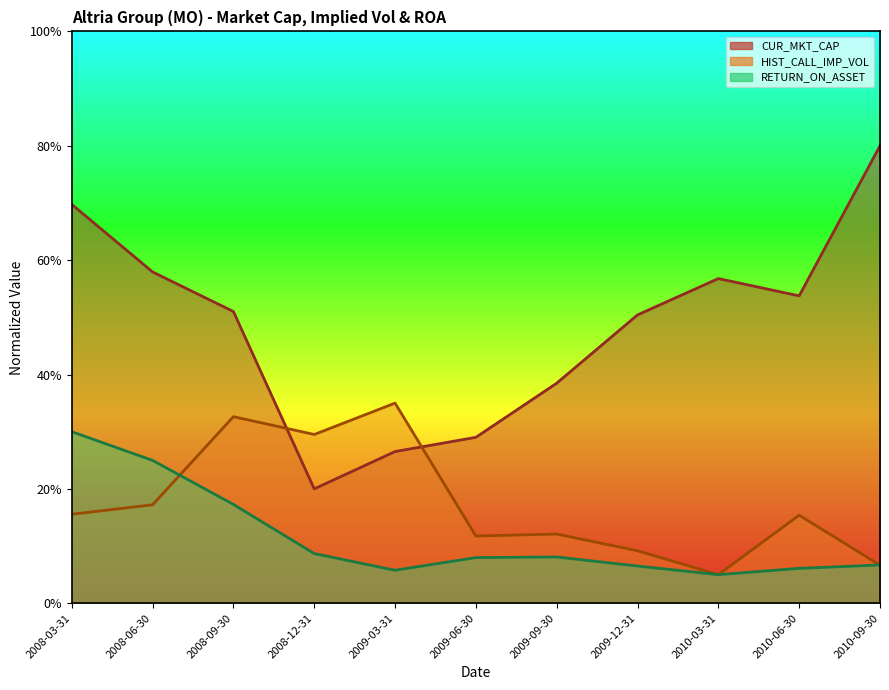

Reading left to right, list all the values displayed in this chart.

CUR_MKT_CAP: 2008-03-31=69.7	2008-06-30=57.9	2008-09-30=51.0	2008-12-31=20.0	2009-03-31=26.5	2009-06-30=29.0	2009-09-30=38.5	2009-12-31=50.4	2010-03-31=56.8	2010-06-30=53.8	2010-09-30=80.0
HIST_CALL_IMP_VOL: 2008-03-31=15.6	2008-06-30=17.2	2008-09-30=32.6	2008-12-31=29.5	2009-03-31=35.0	2009-06-30=11.8	2009-09-30=12.1	2009-12-31=9.2	2010-03-31=5.0	2010-06-30=15.4	2010-09-30=6.7
RETURN_ON_ASSET: 2008-03-31=30.0	2008-06-30=25.0	2008-09-30=17.3	2008-12-31=8.7	2009-03-31=5.8	2009-06-30=8.0	2009-09-30=8.1	2009-12-31=6.5	2010-03-31=5.0	2010-06-30=6.1	2010-09-30=6.7